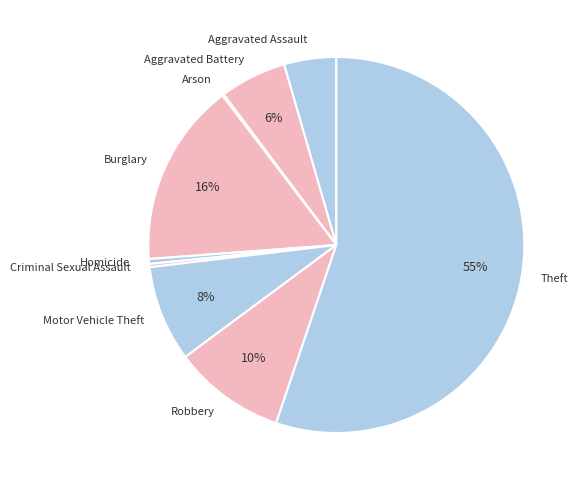

To the nearest percent, what is the combined percentage of Criminal Sexual Assault and Burglary?

16%